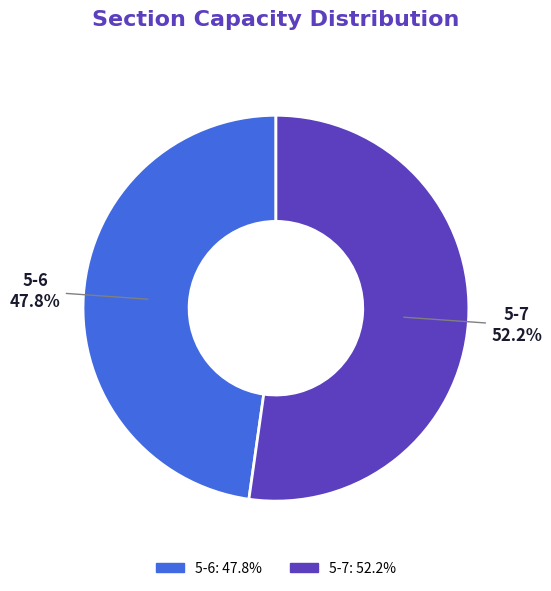

Rank the categories by value from lowest to highest.

5-6, 5-7